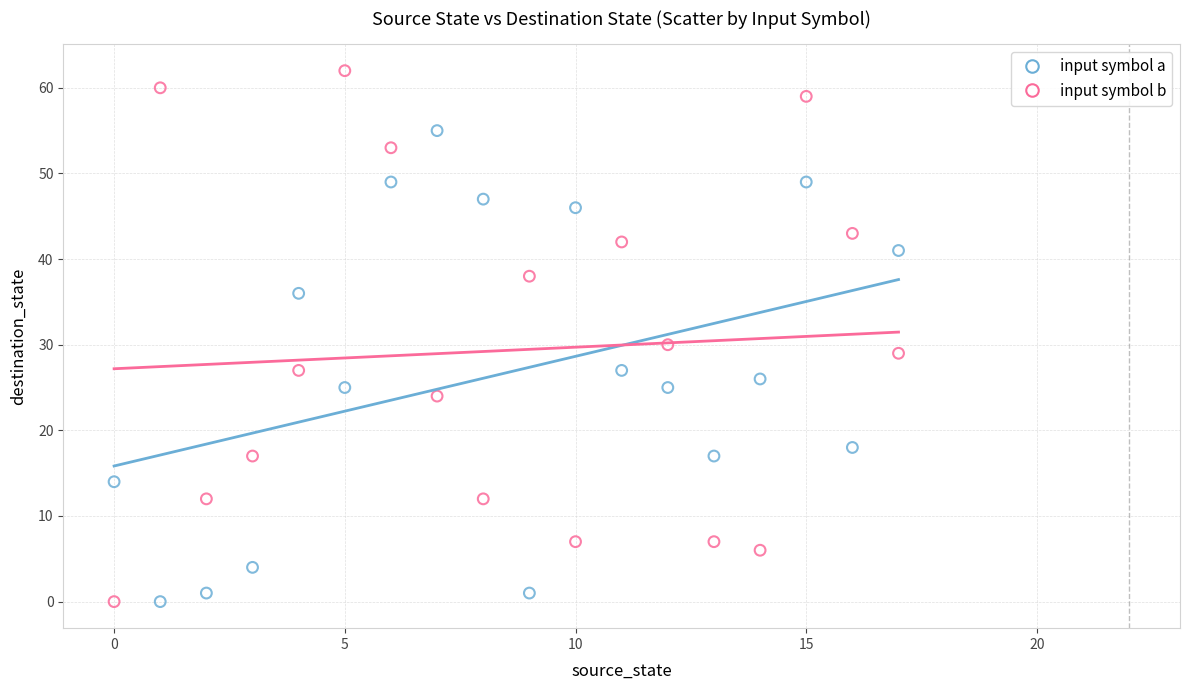

Which series has the largest Y range (max minus min)?

input symbol b